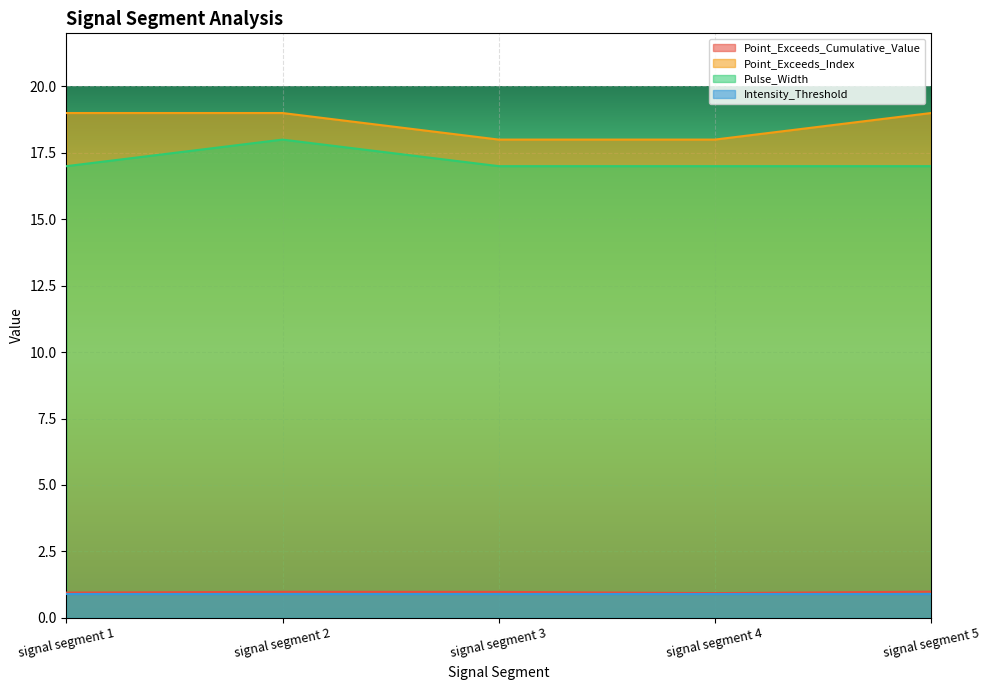

True or false: Point_Exceeds_Index and Point_Exceeds_Cumulative_Value cross at least once.

False